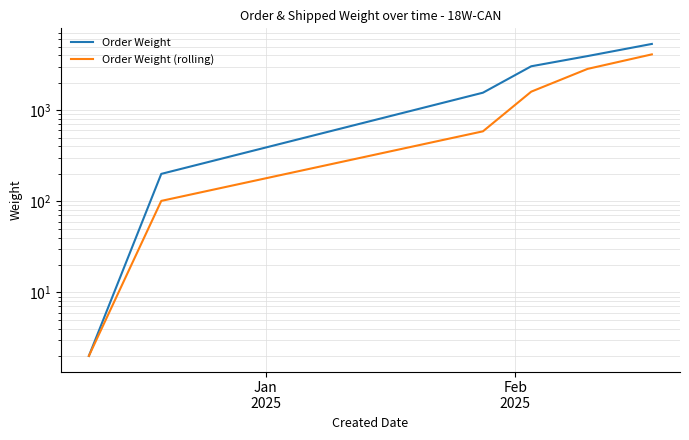

What position from the left is Jan
2025?

1